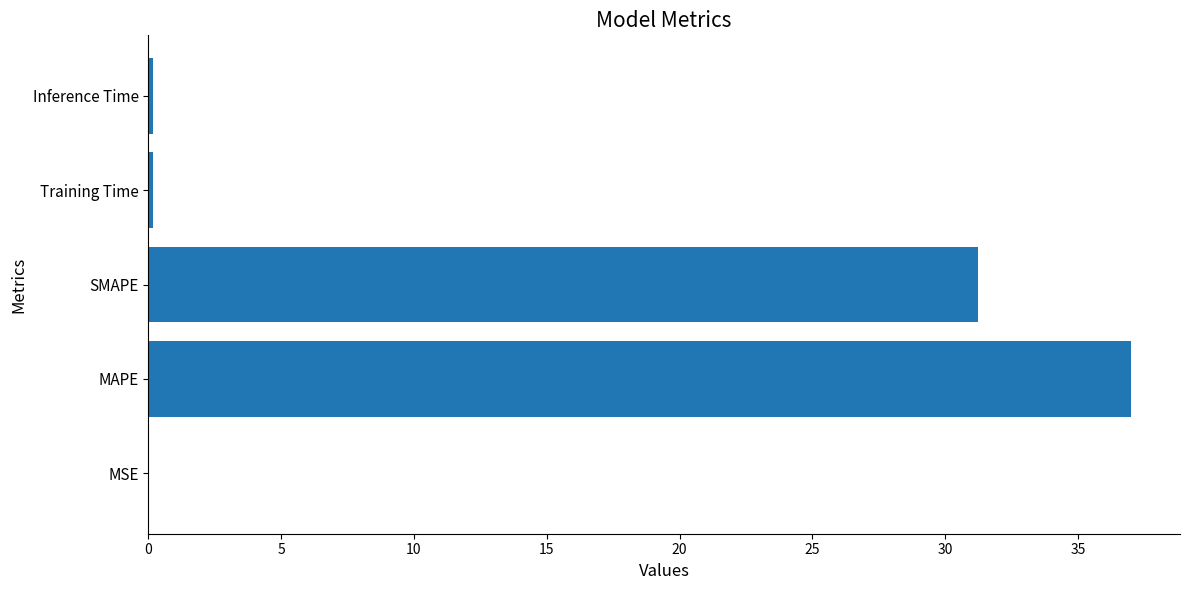

Between SMAPE and MAPE, which is larger?

MAPE